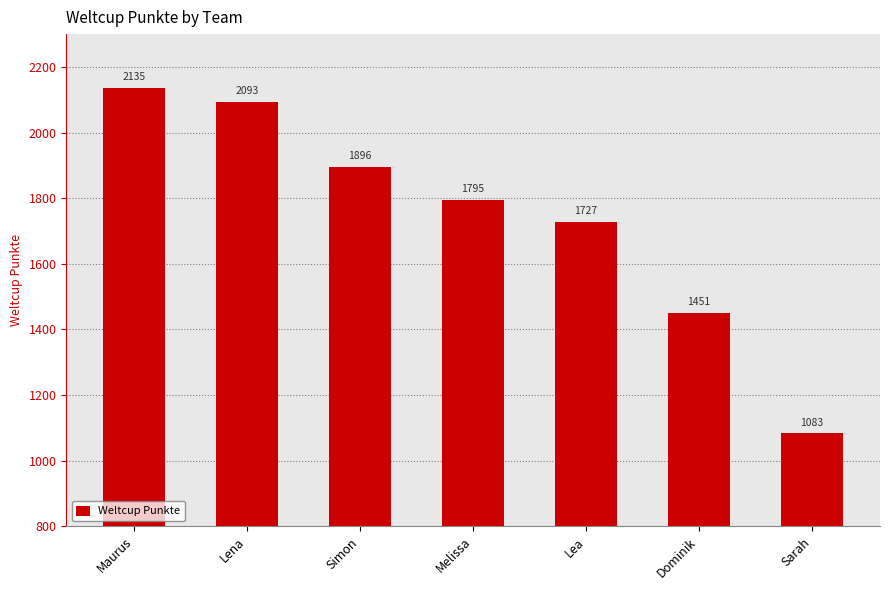

Which category has the lowest value across all series?

Sarah